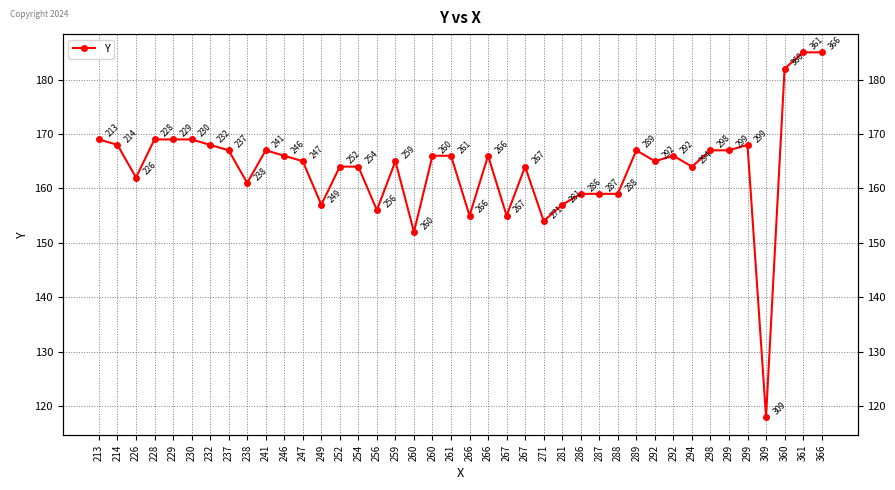

How many interior local valleys (lower than both neighbors) does the data have?

11